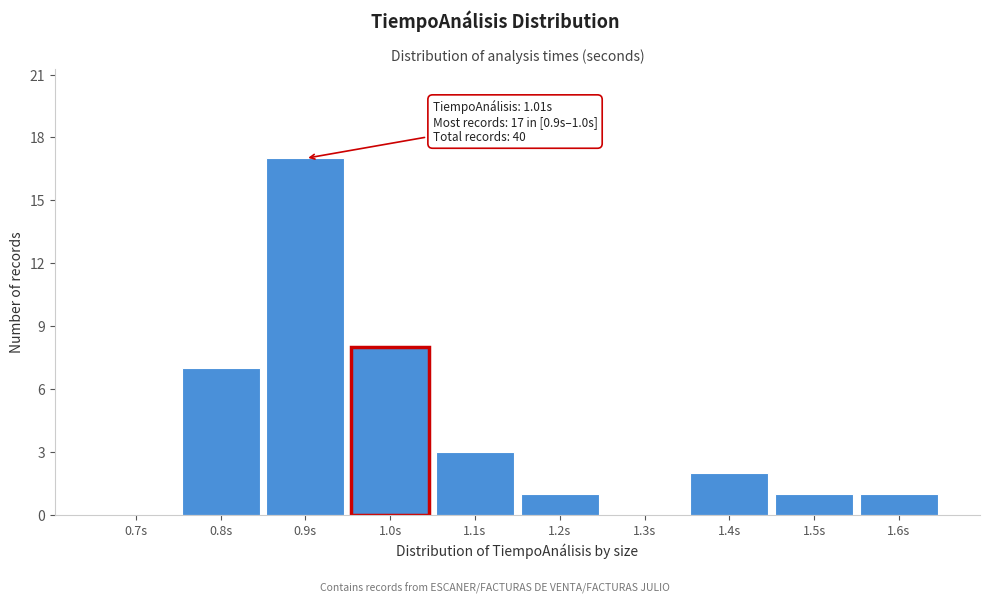

Reading left to right, transcribe all the data shown in this chart.

0.7s=0	0.8s=7	0.9s=17	1.0s=8	1.1s=3	1.2s=1	1.3s=0	1.4s=2	1.5s=1	1.6s=1